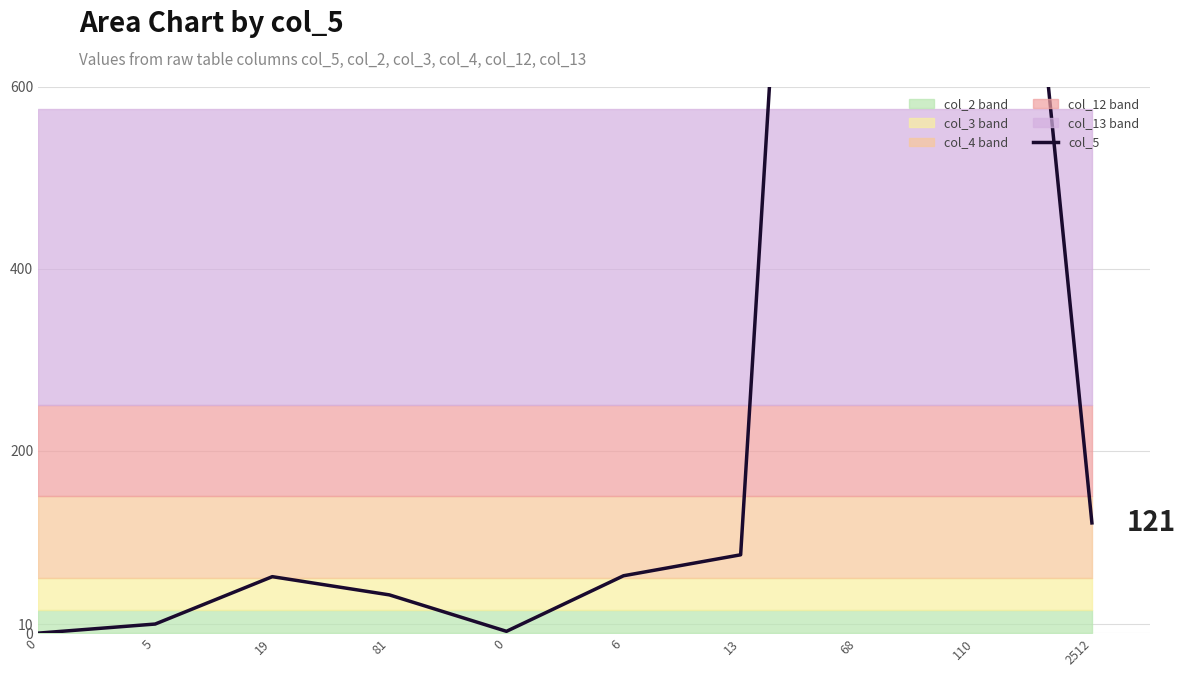

How many positive values are there?

9